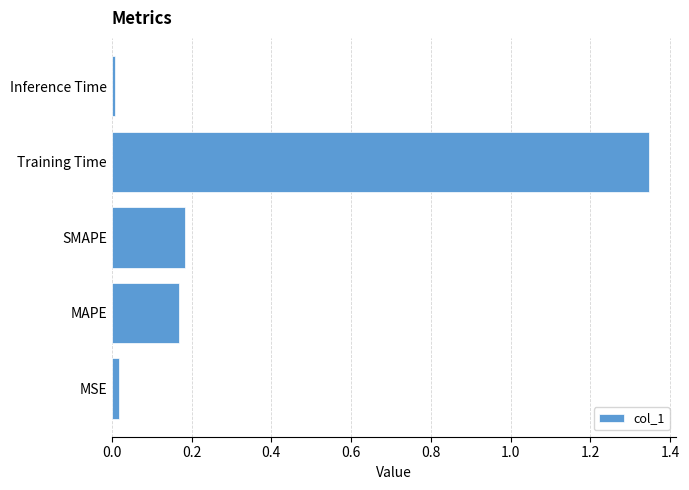

What is the sum of all values?

1.7